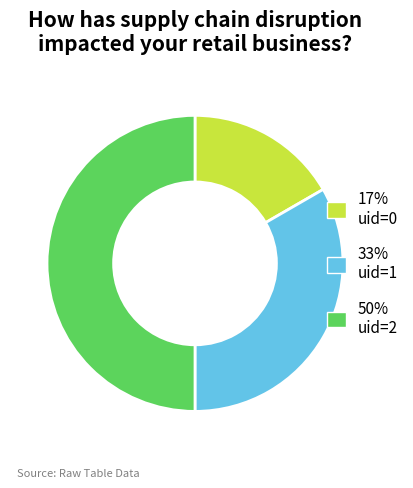

True or false: 17% uid=0 accounts for 17% of the total.

True